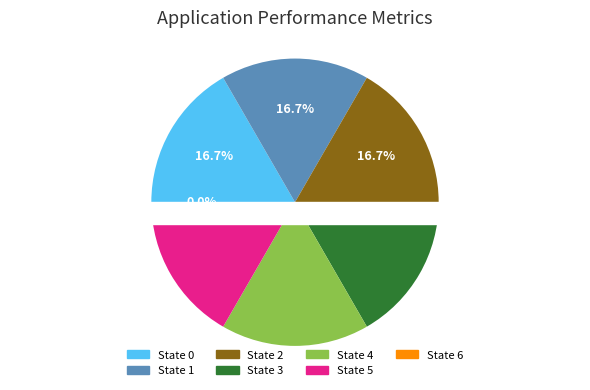

Does any single category account for the majority?

No